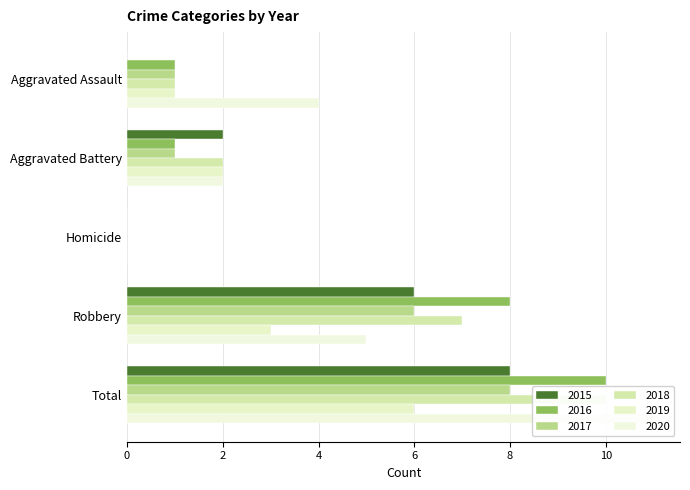

Reading left to right, list all the values displayed in this chart.

2015: 0	2	0	6	8
2016: 1	1	0	8	10
2017: 1	1	0	6	8
2018: 1	2	0	7	10
2019: 1	2	0	3	6
2020: 4	2	0	5	11